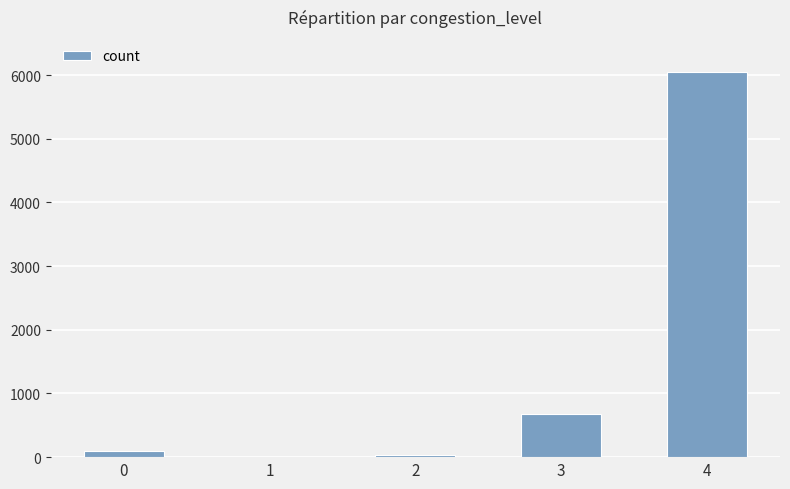

The value at 4 is 6043. True or false?

True